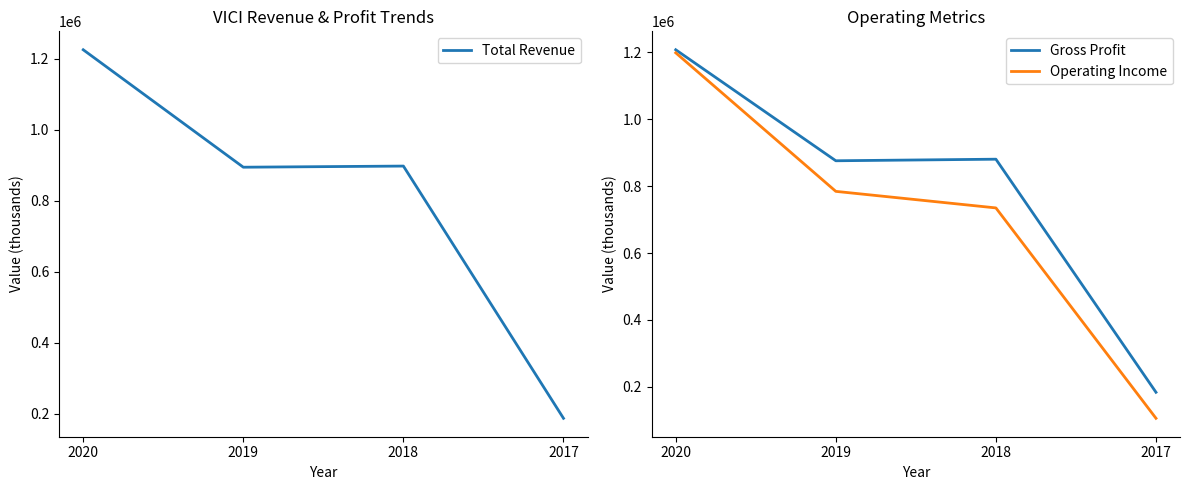

Is it true that Gross Profit equals 1207900 at 2020?

True